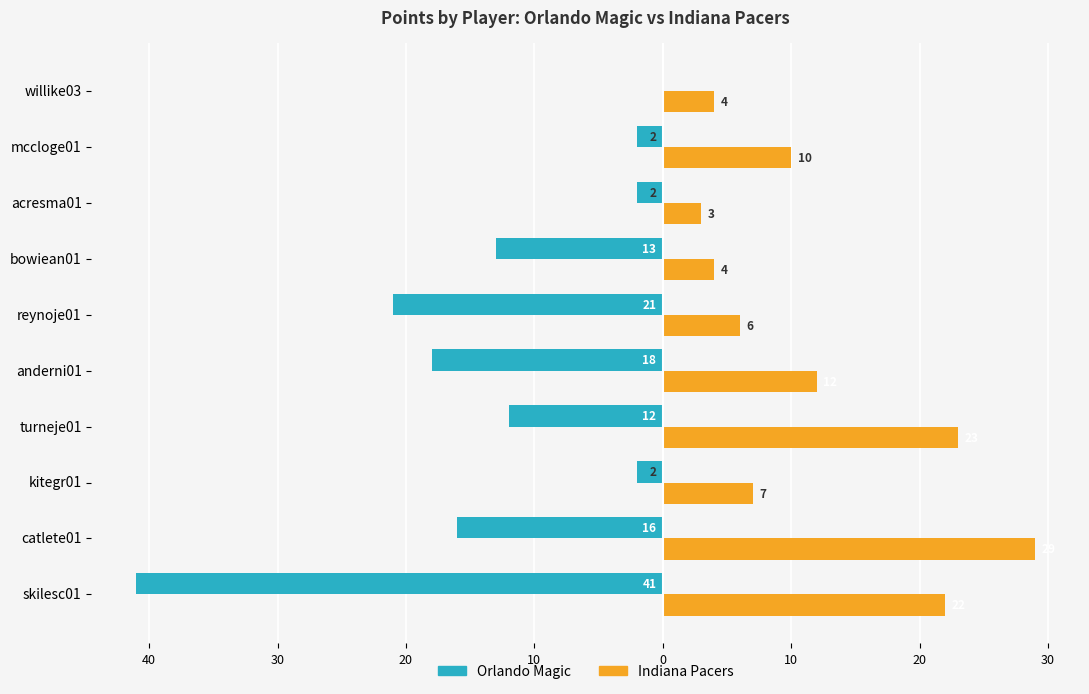

What are all the series names shown in the legend?

Orlando Magic, Indiana Pacers